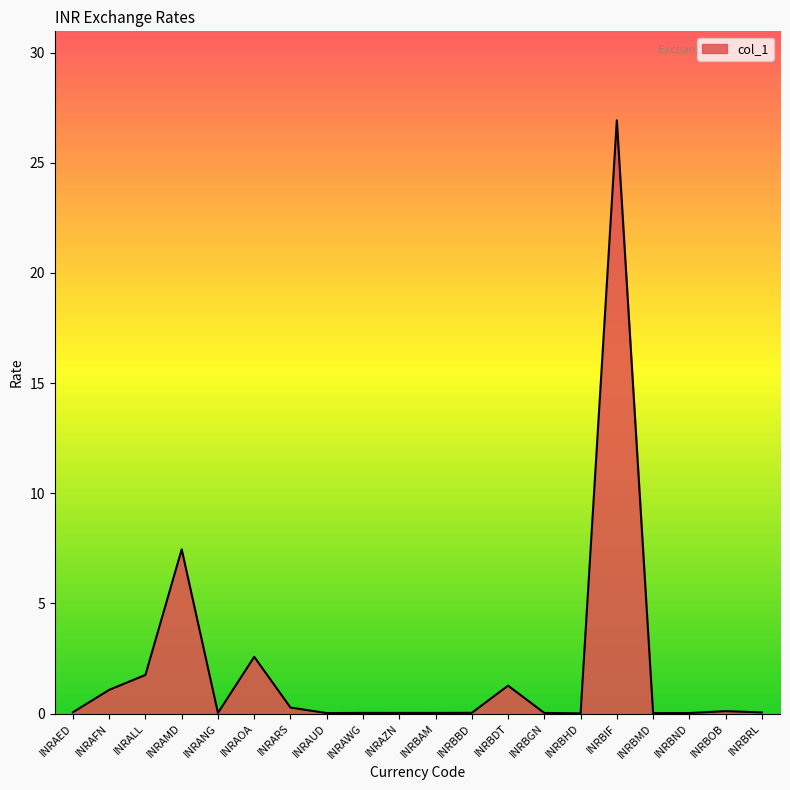

What is the difference between the maximum and second lowest values?

26.9